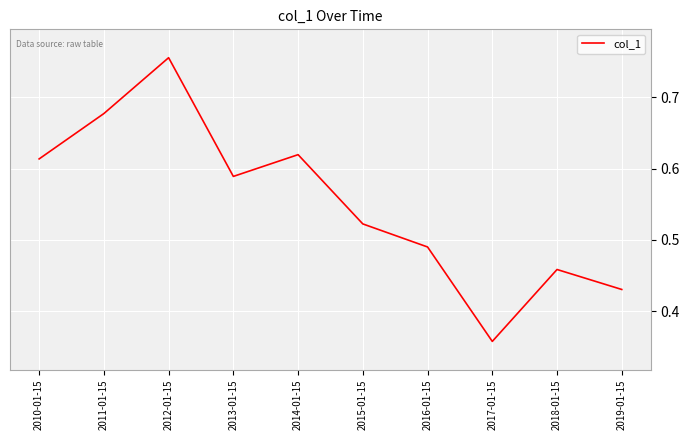

Which label corresponds to the largest value in the chart?

2012-01-15